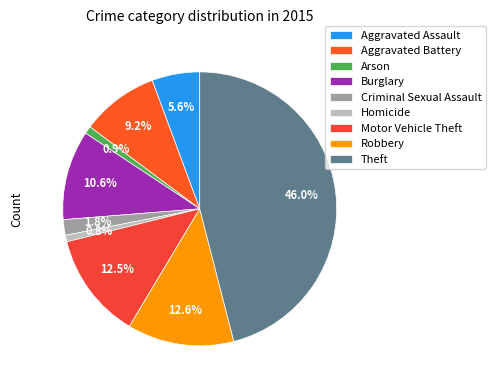

Do Aggravated Assault and Homicide together represent more than half of the pie?

No